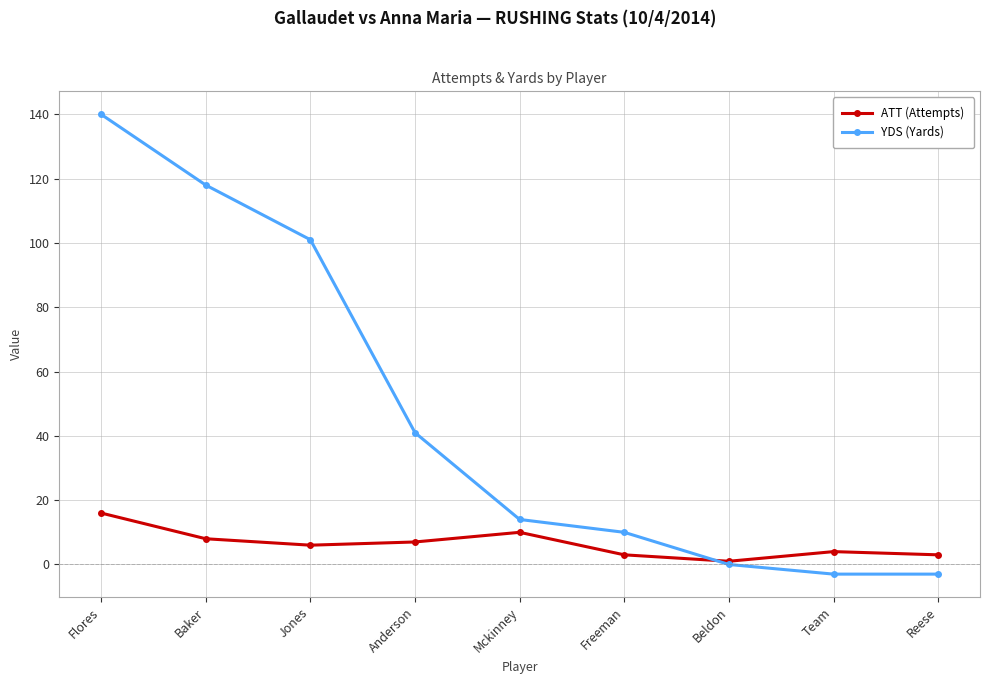

How many values in the YDS (Yards) series are below 14?

4